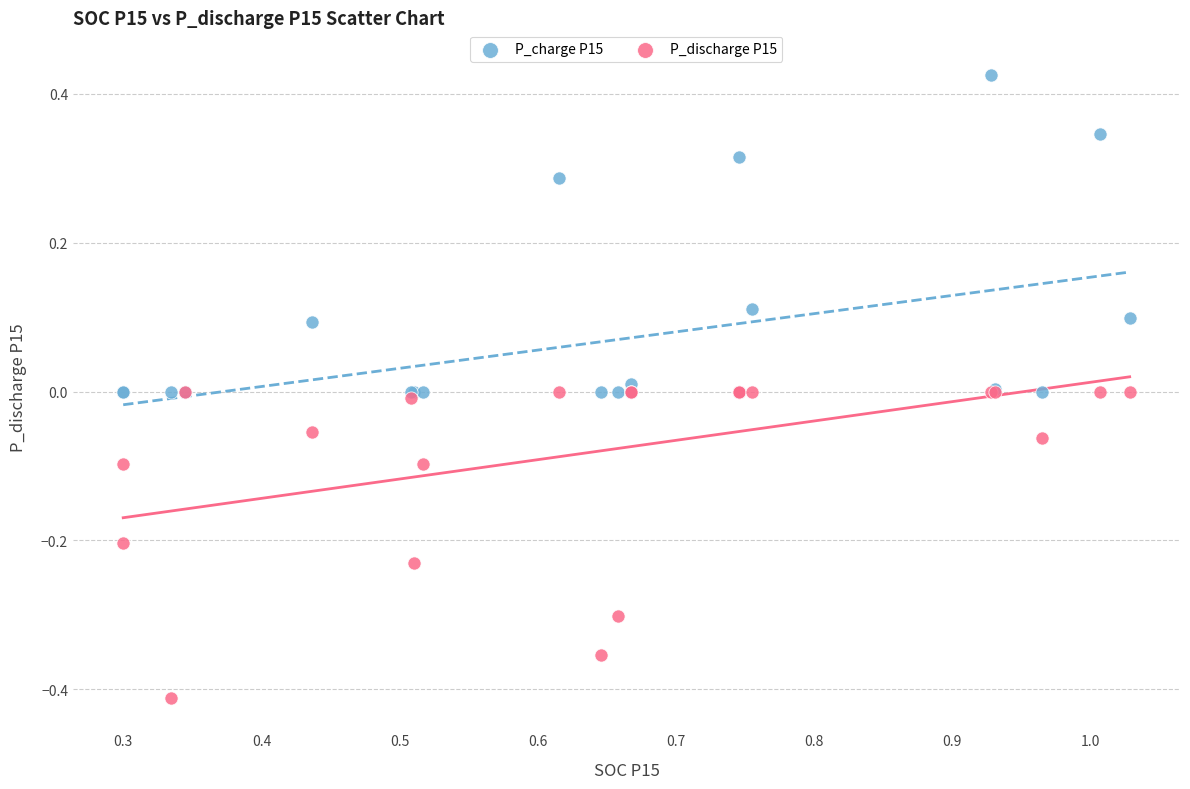

What are all the series names shown in the legend?

P_charge P15, P_discharge P15